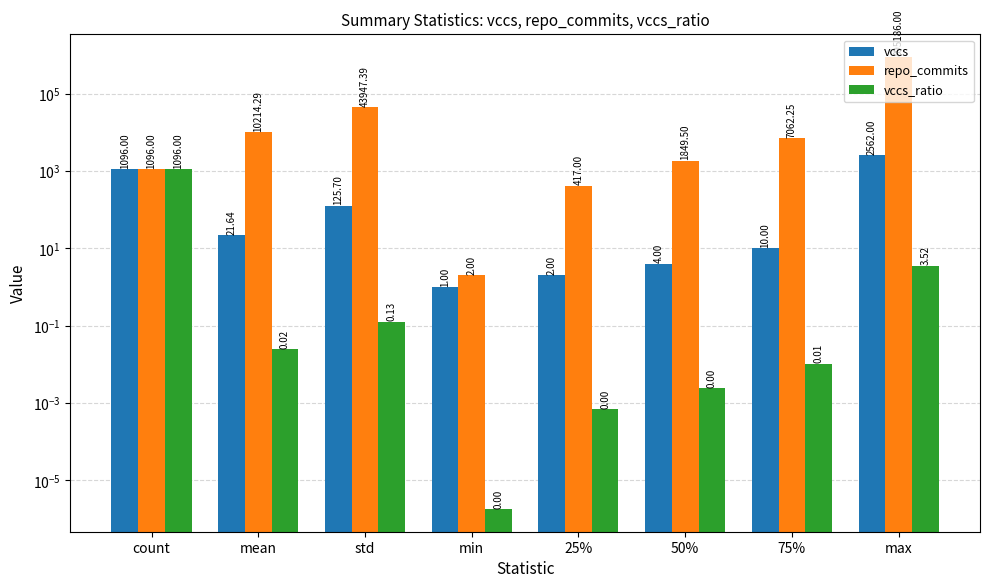

At std, list the series in order from smallest to largest.

vccs_ratio, vccs, repo_commits